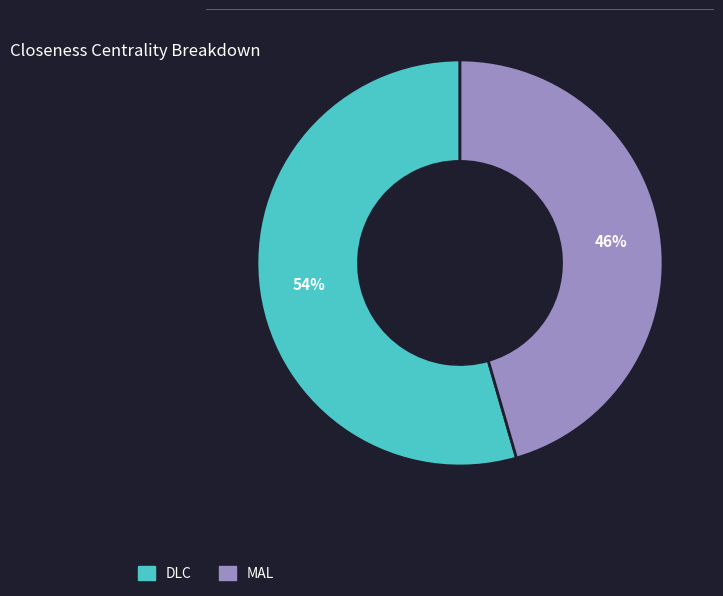

To the nearest percent, what is the combined percentage of DLC and MAL?

100%